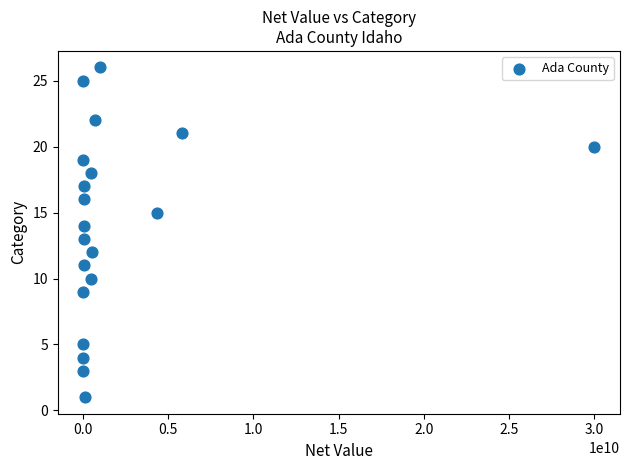

What is the range of Y values (max minus min)?

25